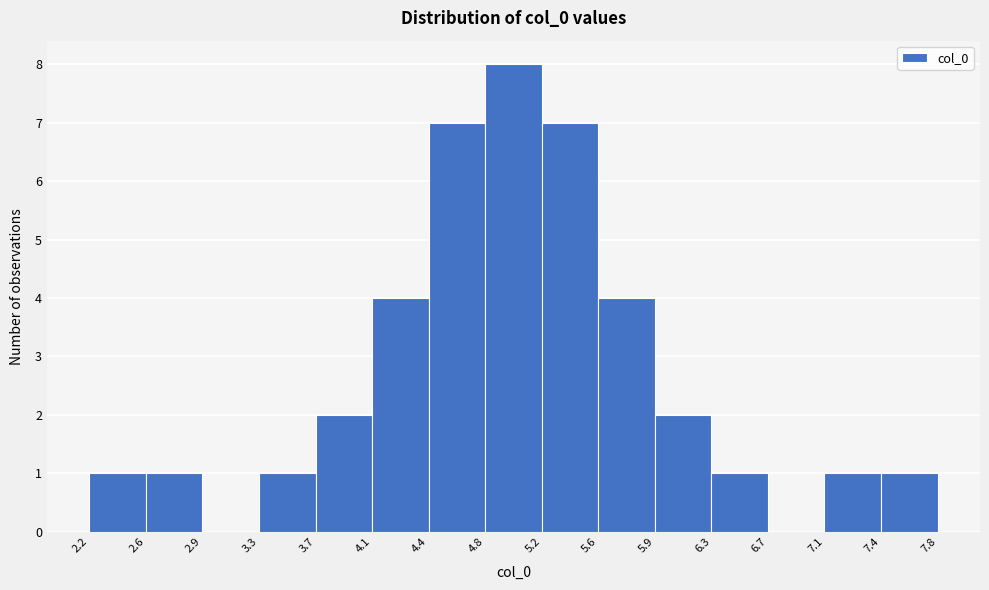

What is the height of the bar covering 2.6 to 2.9 on the x-axis? The values are not printed on the chart, so give them approximately, as read against the axis.

1